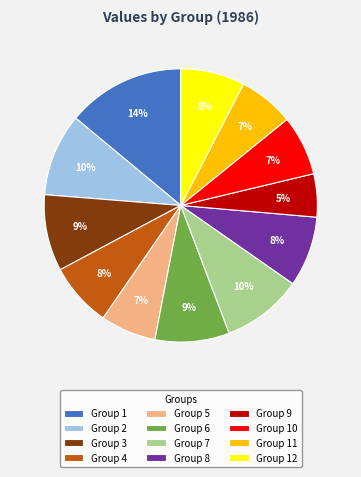

Which category has the biggest portion of the pie?

Group 1